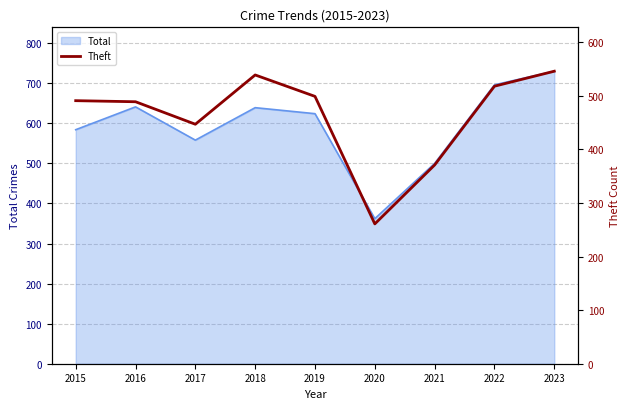

What is the value of the 9th point from the left?

546